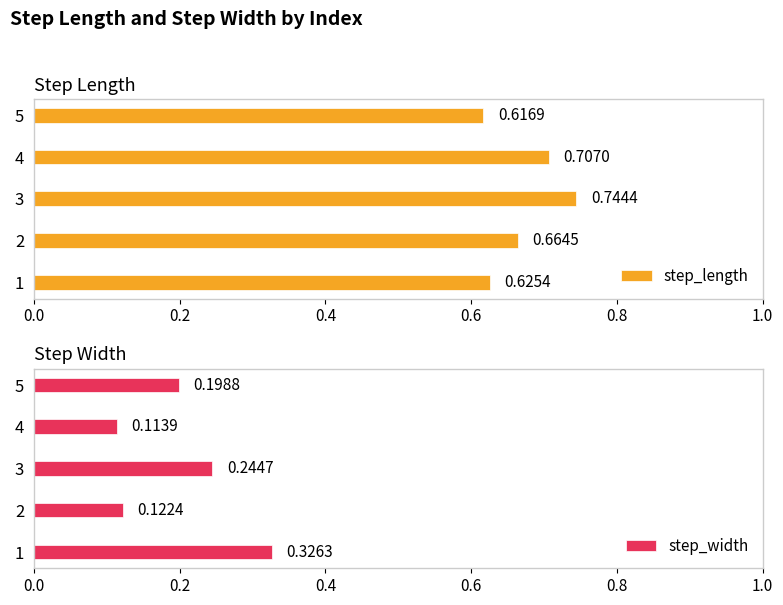

How many step_width values are between 0 and 1?

5